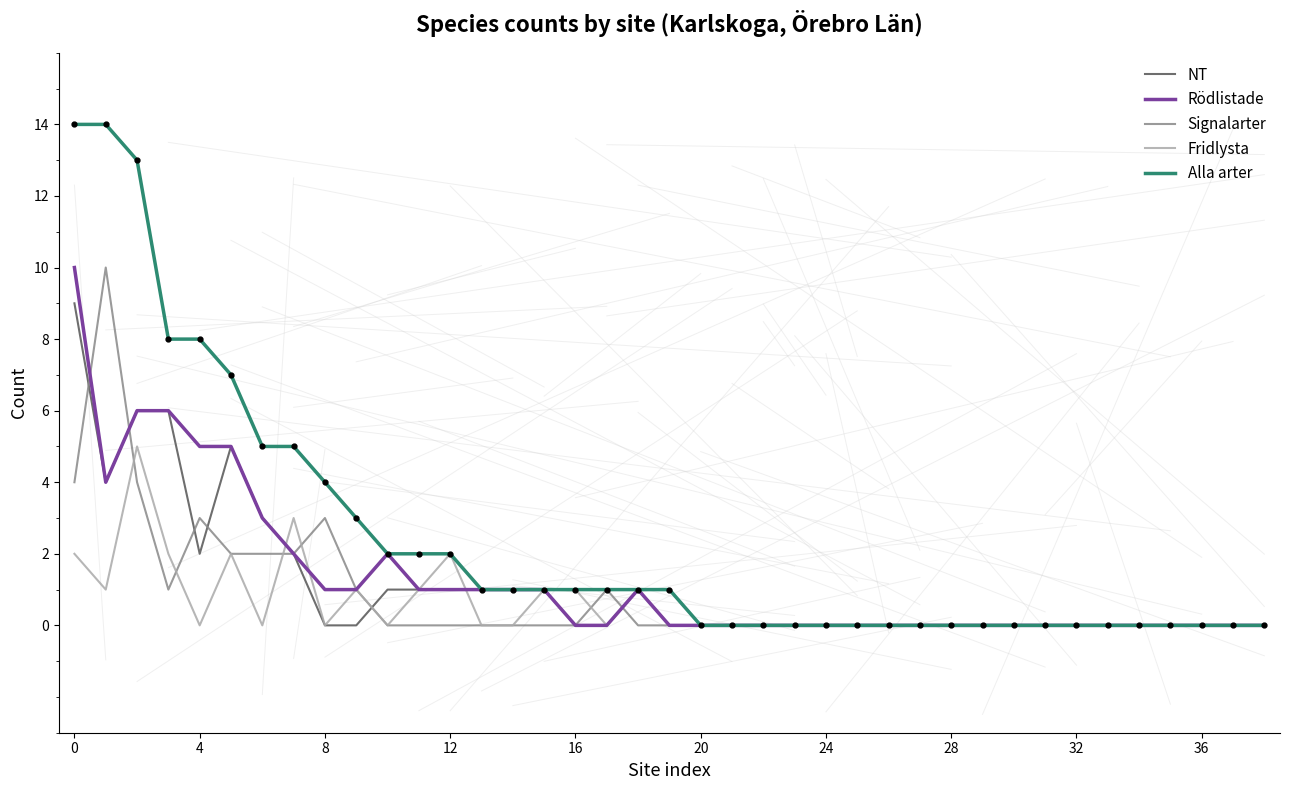

Which series has the largest total across all categories?

Alla arter